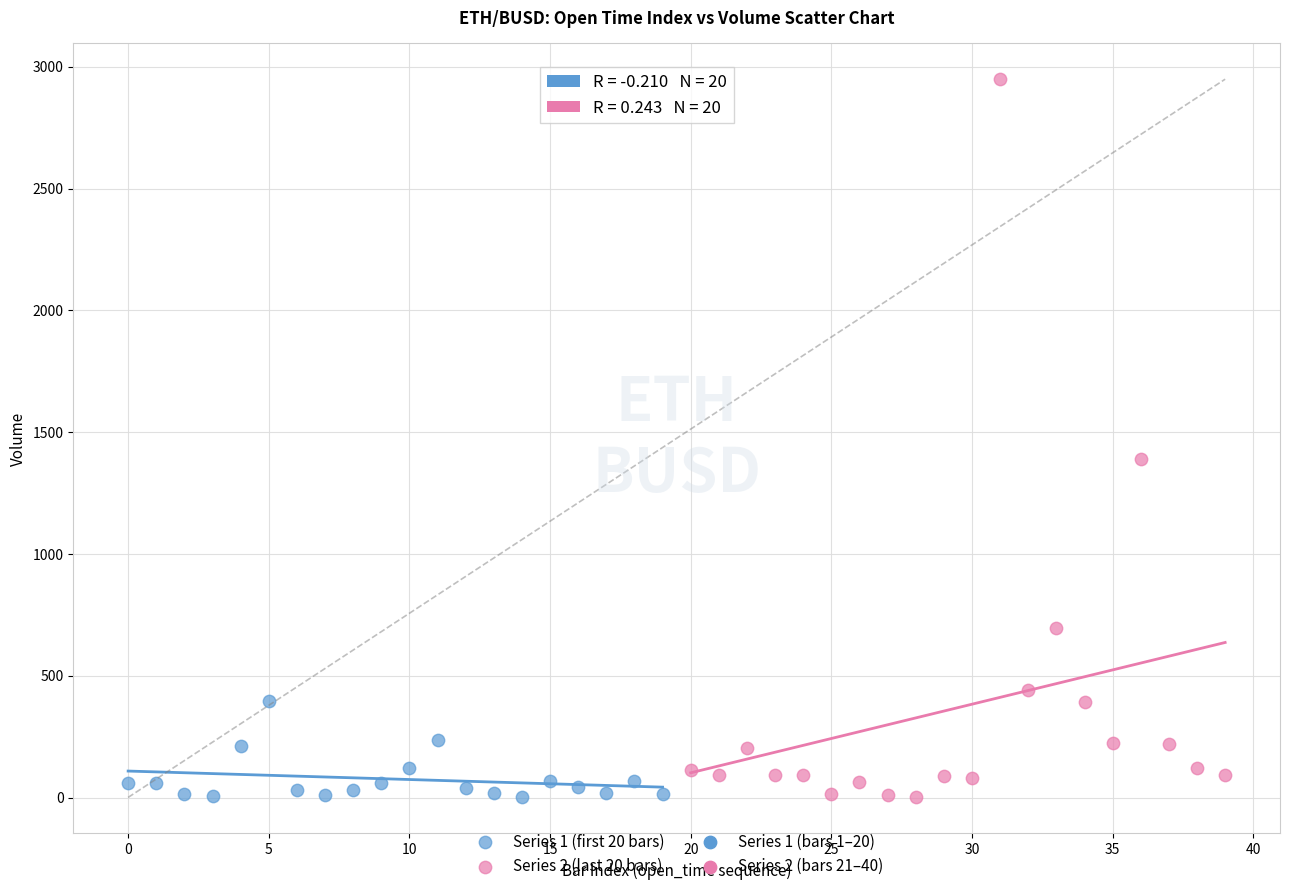

Which series contains the highest Y value?

Series 2 (last 20 bars)